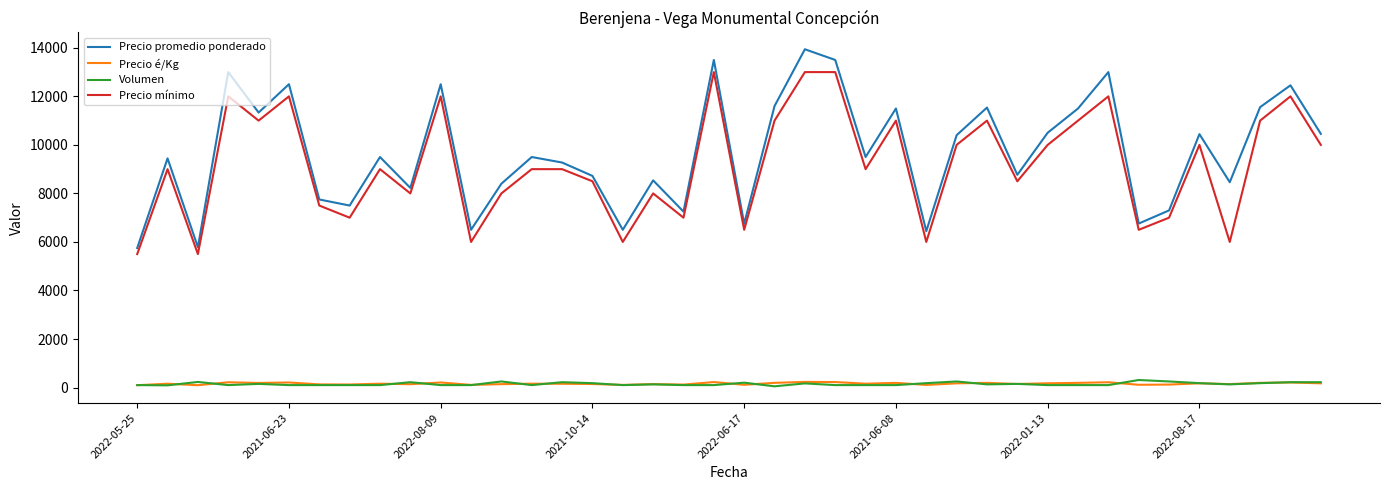

What is the highest value of the Precio promedio ponderado series?

13941